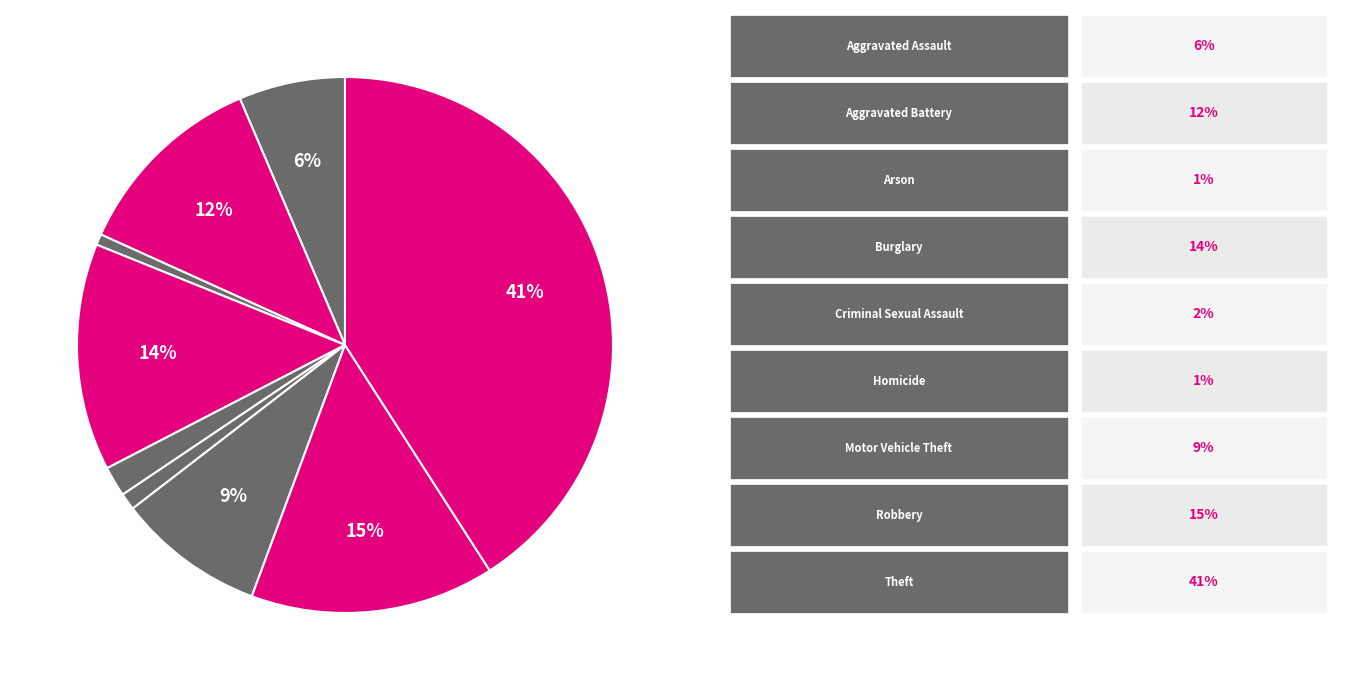

Rank the categories by value from highest to lowest.

Theft, Robbery, Burglary, Aggravated Battery, Motor Vehicle Theft, Aggravated Assault, Criminal Sexual Assault, Homicide, Arson